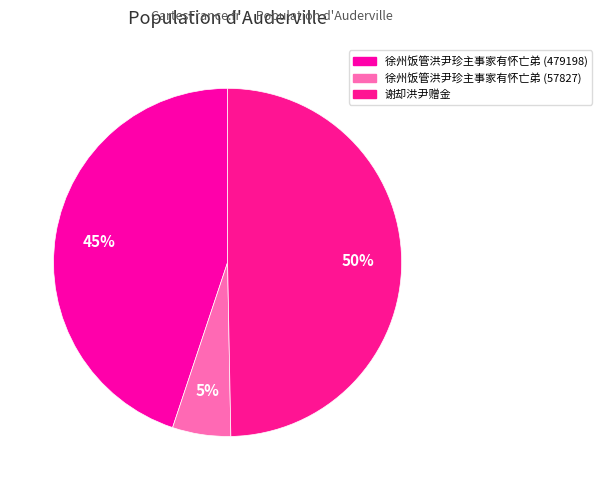

Rank the categories by value from lowest to highest.

徐州饭管洪尹珍主事家有怀亡弟 (57827), 徐州饭管洪尹珍主事家有怀亡弟 (479198), 谢却洪尹赠金